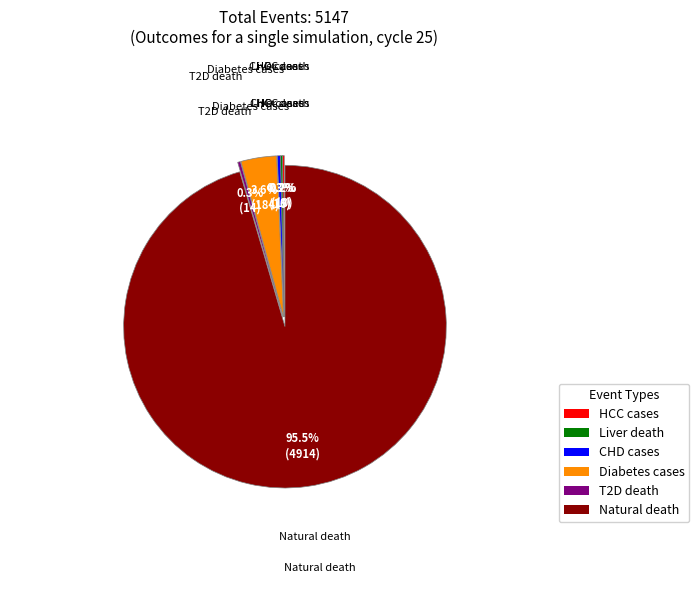

What is the smallest slice in the pie chart?

HCC cases